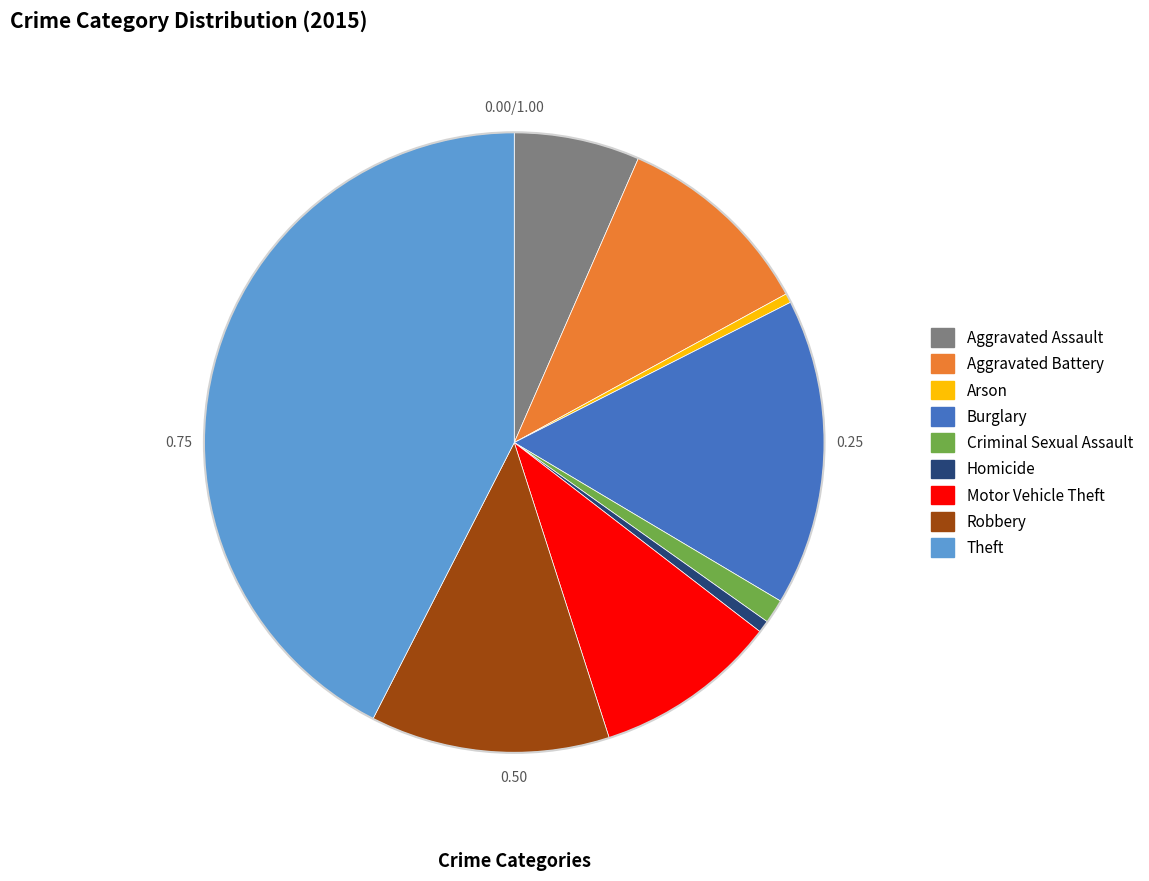

True or false: Homicide accounts for 11% of the total.

False